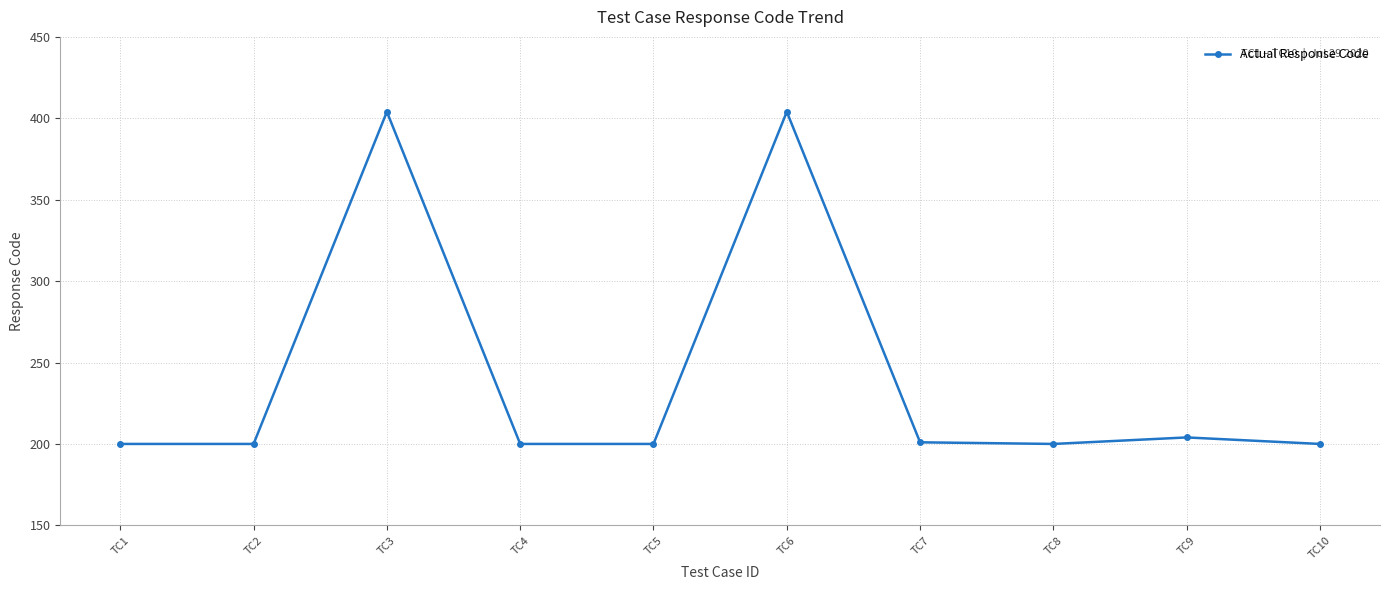

The chart shows a value of 317 at TC8. True or false?

False